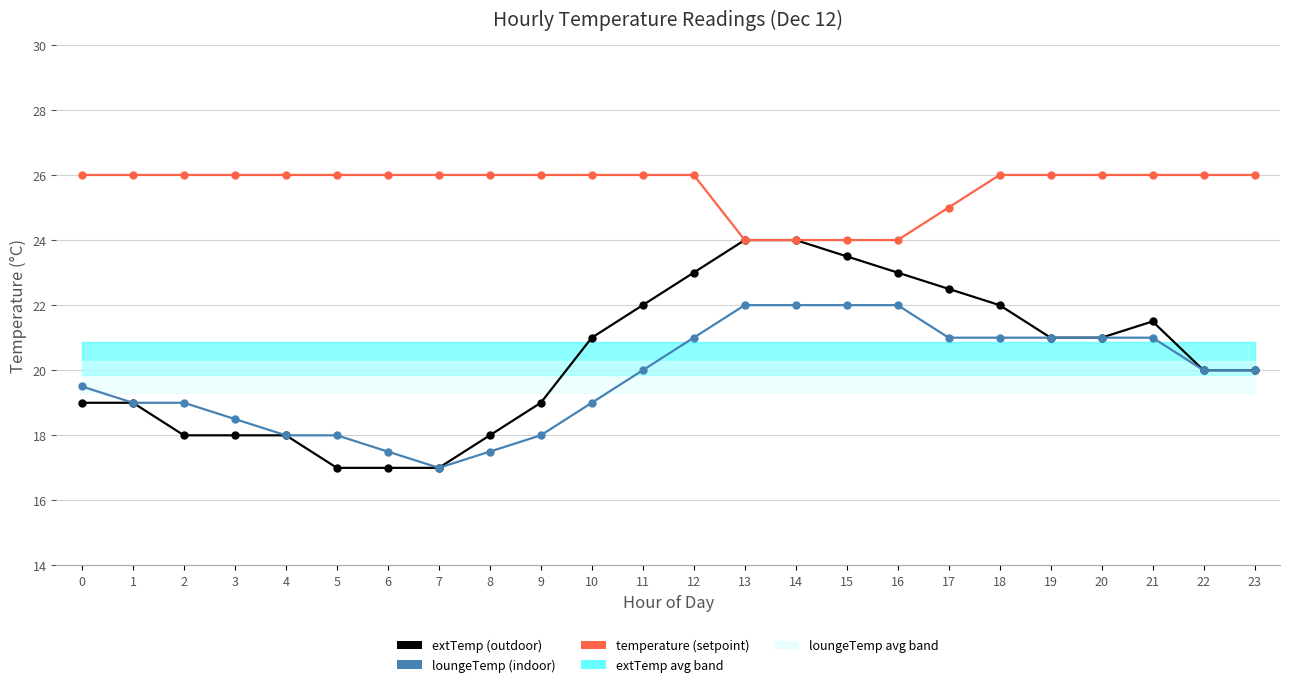

How many lines are shown in the chart?

3